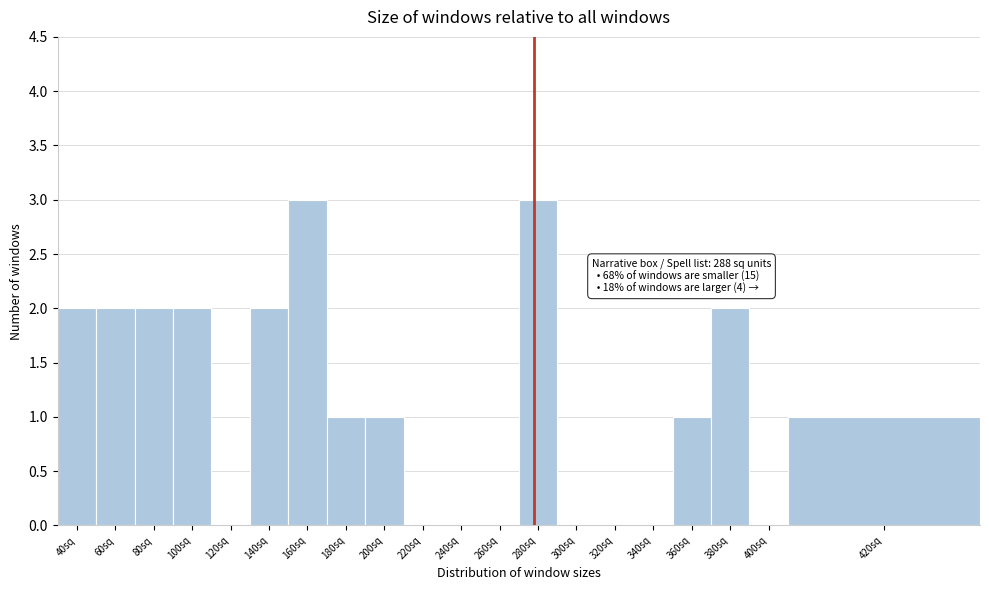

Reading left to right, what are all the values shown in this chart?

40sq=2	60sq=2	80sq=2	100sq=2	120sq=0	140sq=2	160sq=3	180sq=1	200sq=1	220sq=0	240sq=0	260sq=0	280sq=3	300sq=0	320sq=0	340sq=0	360sq=1	380sq=2	400sq=0	420sq=1